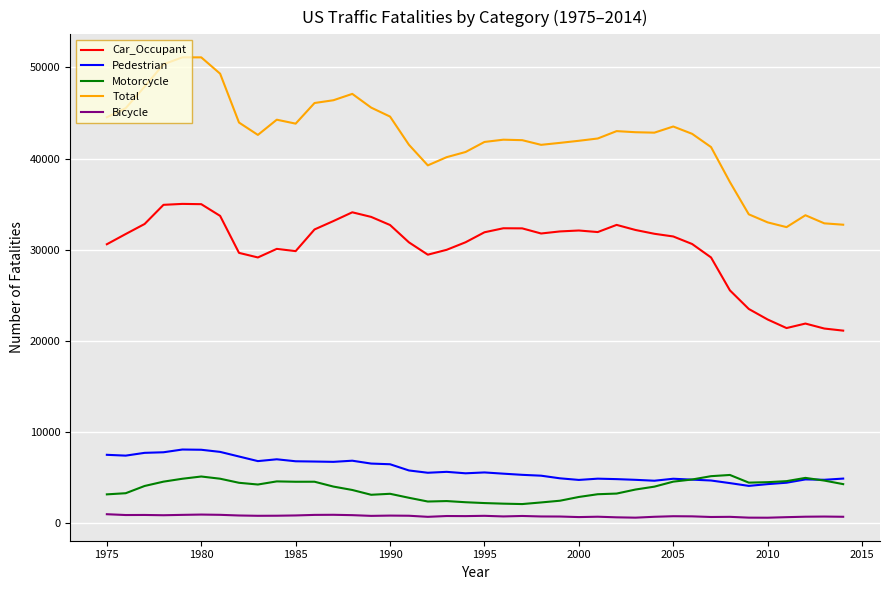

What is the maximum value shown in the chart?

51093